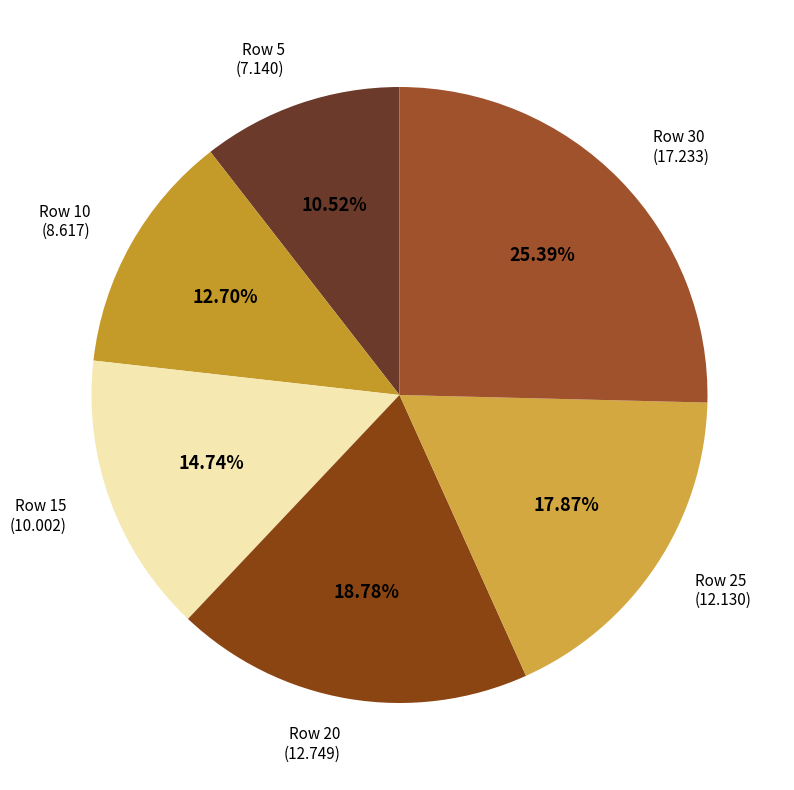

What is the smallest slice in the pie chart?

Row 5